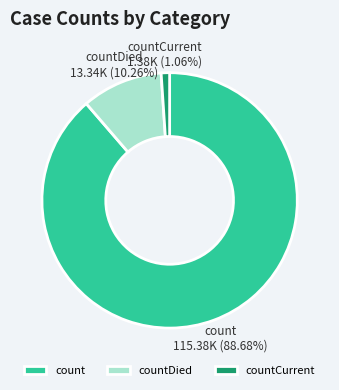

To the nearest percent, what portion does count represent?

89%